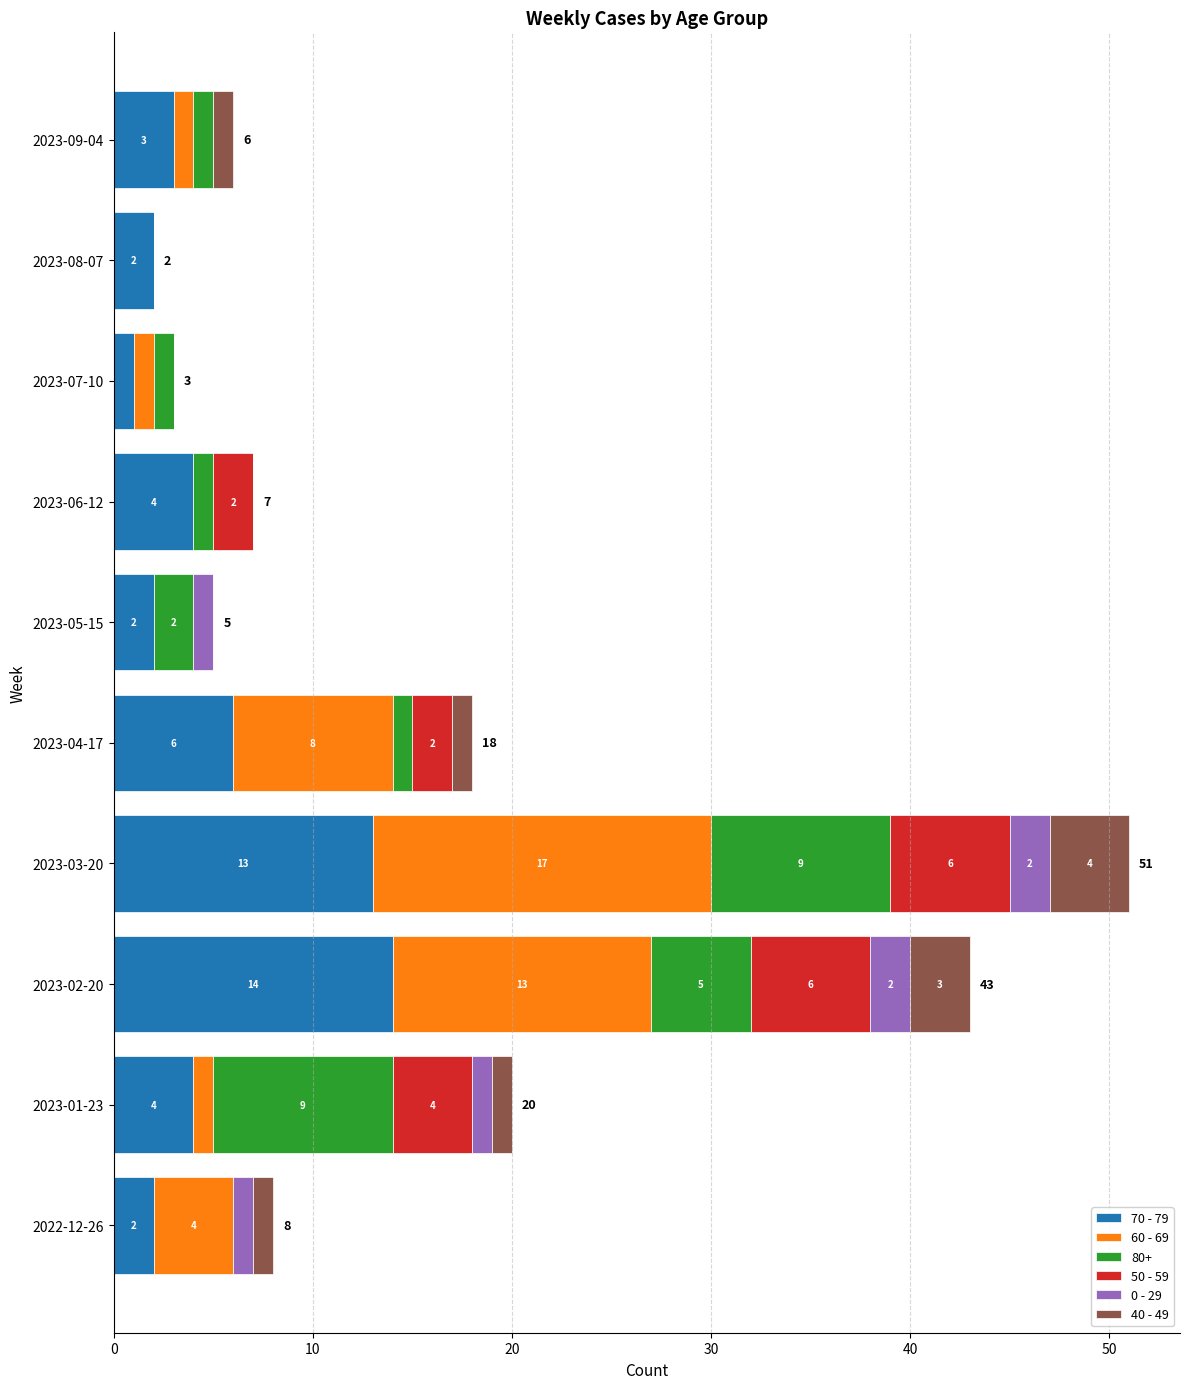

What is the highest value of the 70 - 79 series?

14